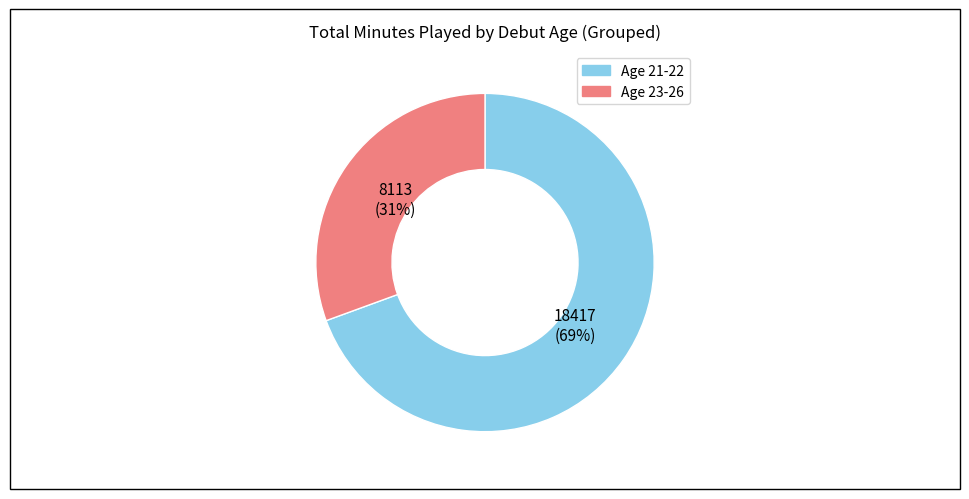

Is there any slice that represents more than half of the pie?

Yes